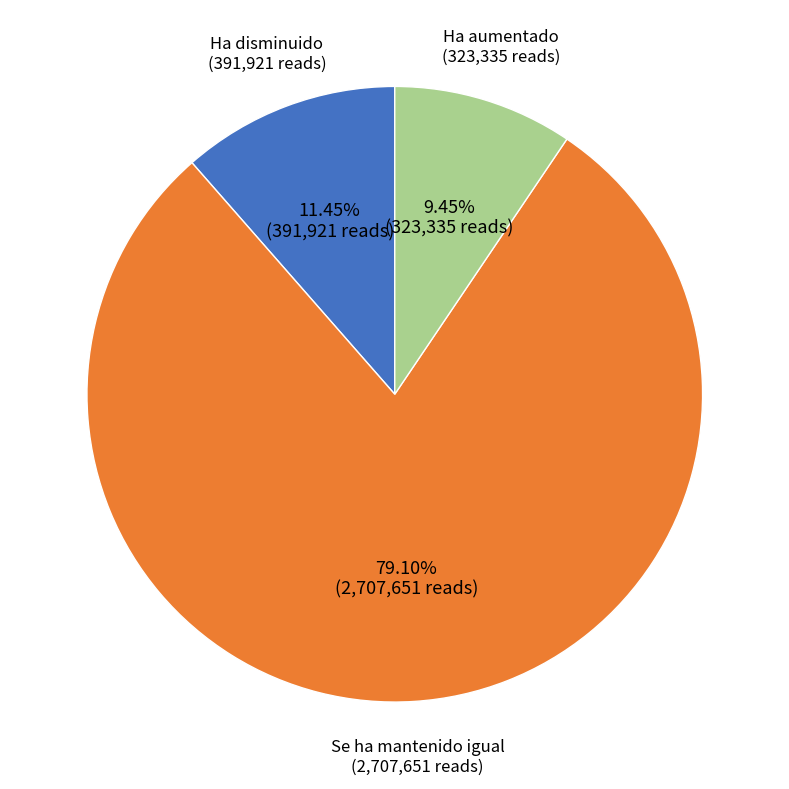

Count the number of slices in the pie.

3